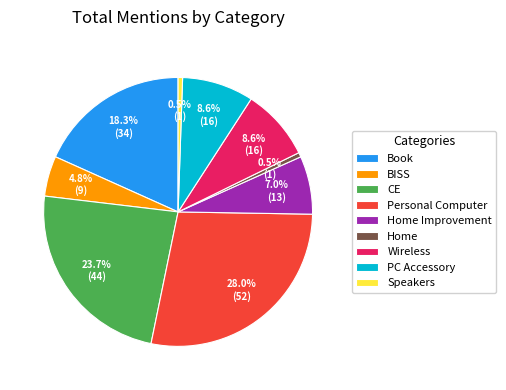

To the nearest percent, what is the combined percentage of Book and Home Improvement?

25%